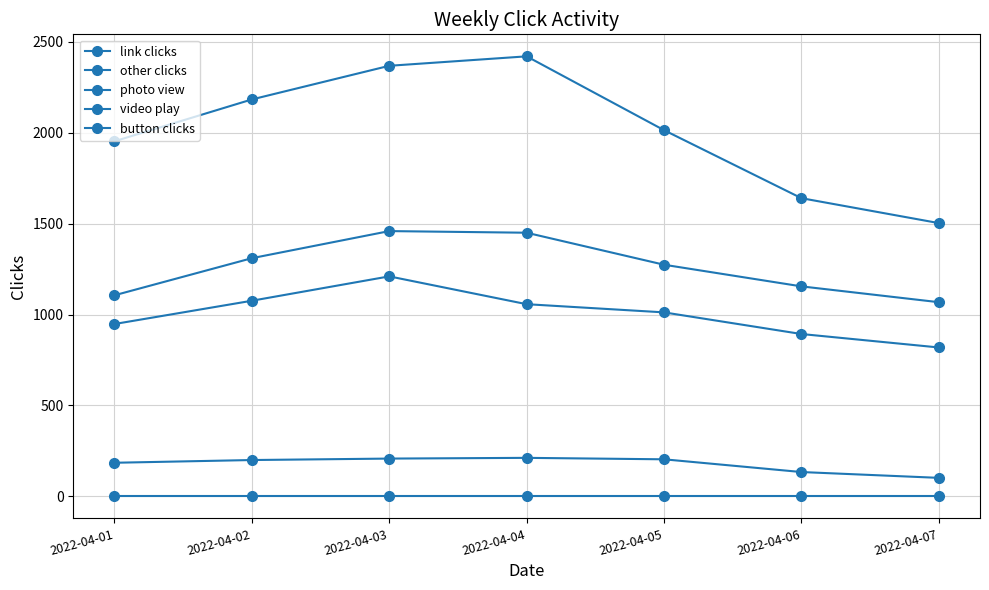

Which series has the largest total across all categories?

other clicks